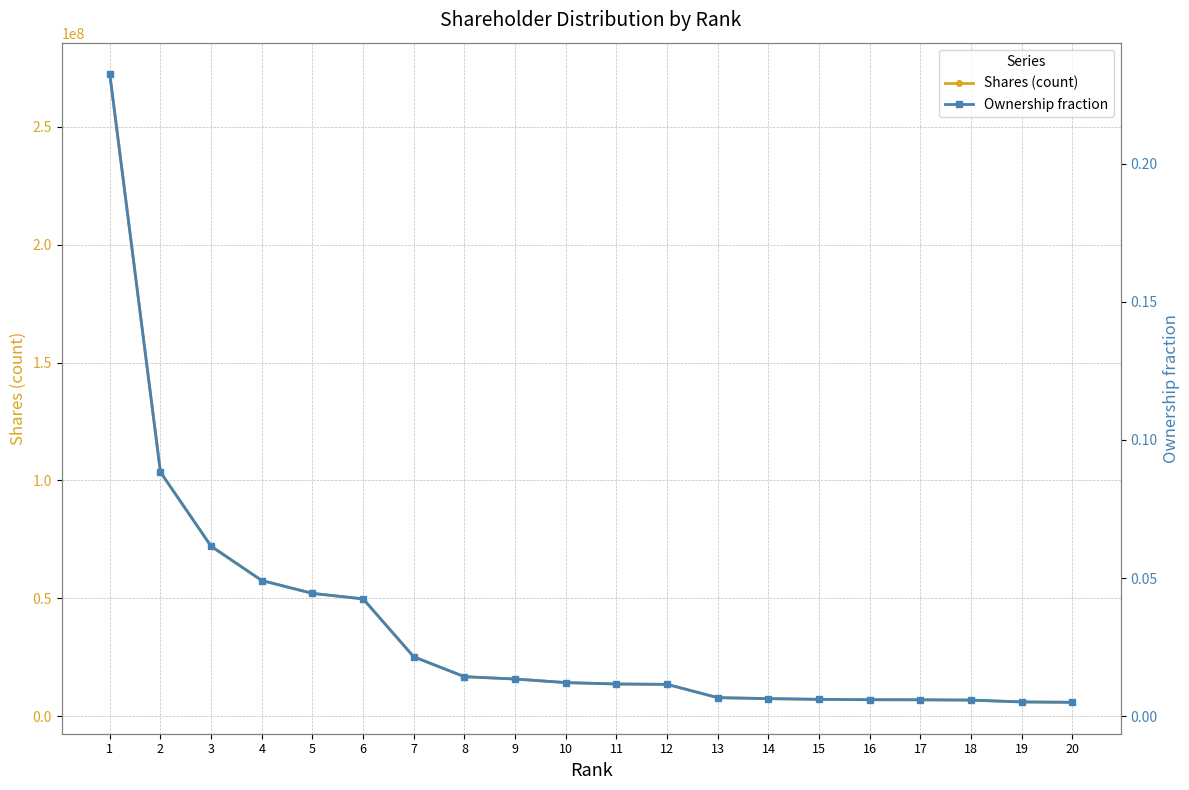

Reading left to right, extract all data points from this chart.

Shares (count): 1=272344137.0	2=103550137.0	3=72116529.0	4=57581278.0	5=52128440.0	6=49799833.0	7=25224633.0	8=16798753.0	9=15817165.0	10=14298917.0	11=13707585.0	12=13545981.0	13=7914393.0	14=7500000.0	15=7194778.0	16=7043190.0	17=7009970.0	18=6878002.0	19=6100000.0	20=5940071.0
Ownership fraction: 1=0.2	2=0.1	3=0.1	4=0.0	5=0.0	6=0.0	7=0.0	8=0.0	9=0.0	10=0.0	11=0.0	12=0.0	13=0.0	14=0.0	15=0.0	16=0.0	17=0.0	18=0.0	19=0.0	20=0.0